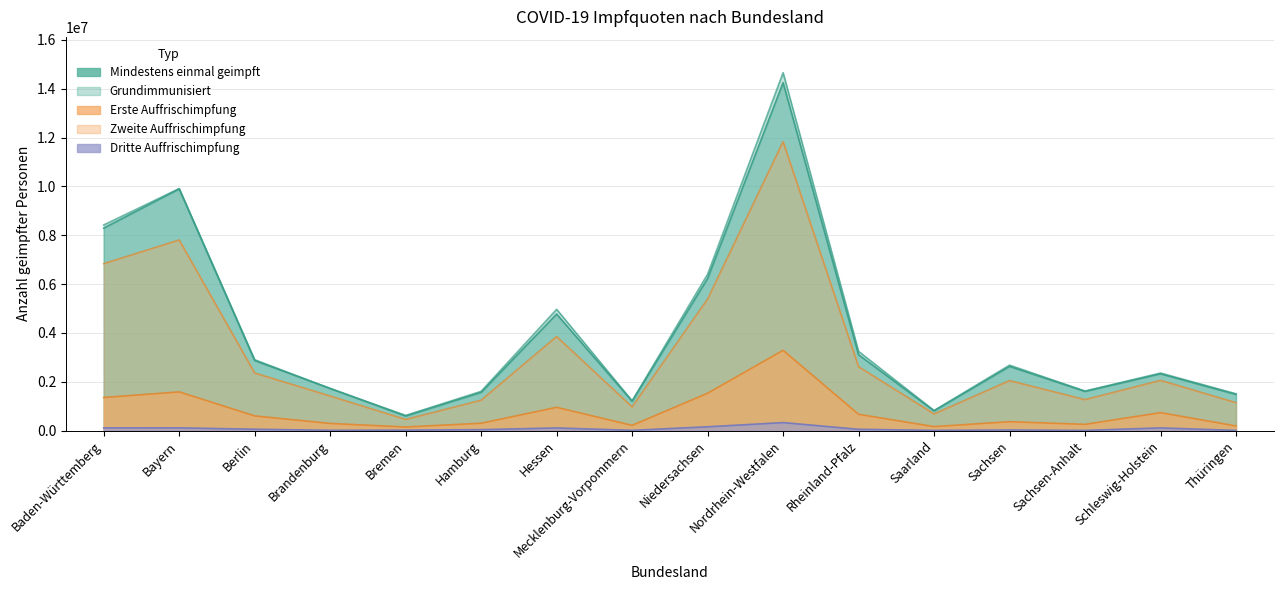

What is the value of the Zweite Auffrischimpfung point at the 16th from the left?

190555